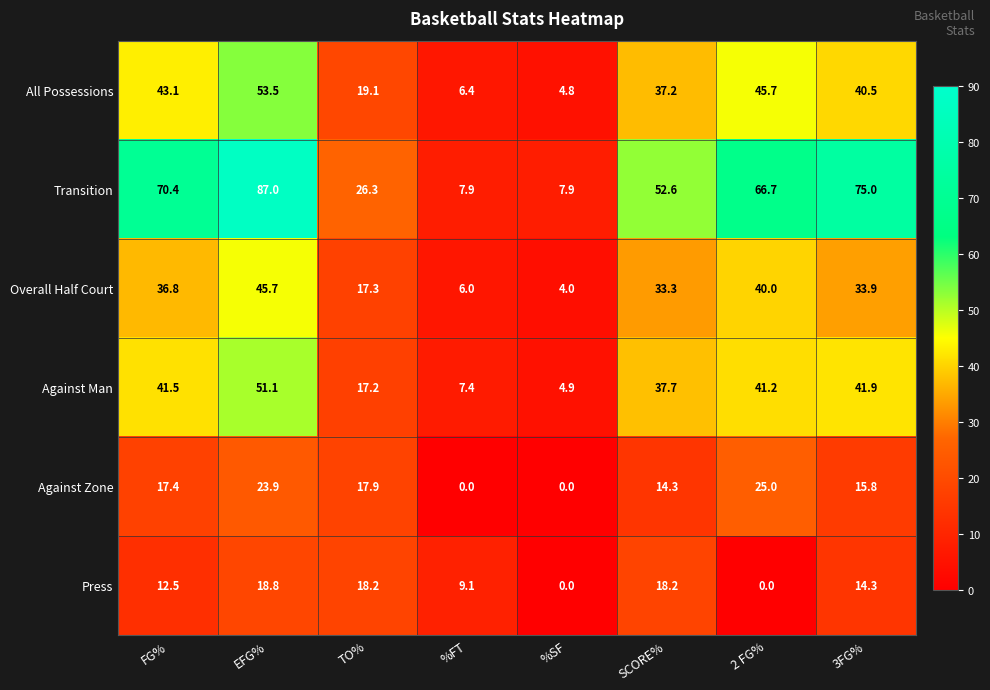

What is the difference between the Press values at SCORE% and %SF?

18.2